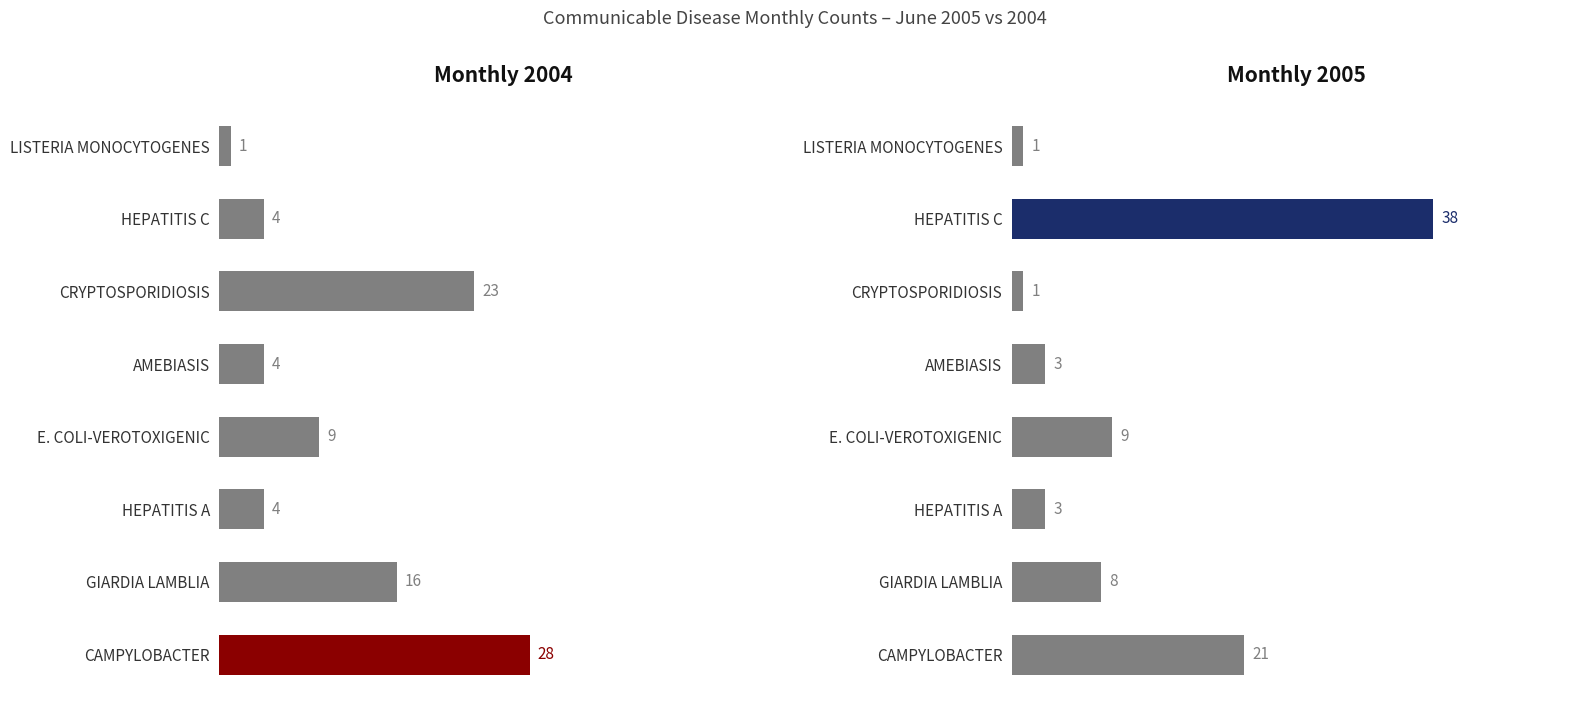

Rank the series at E. COLI-VEROTOXIGENIC from highest to lowest value.

Monthly 2004, Monthly 2005